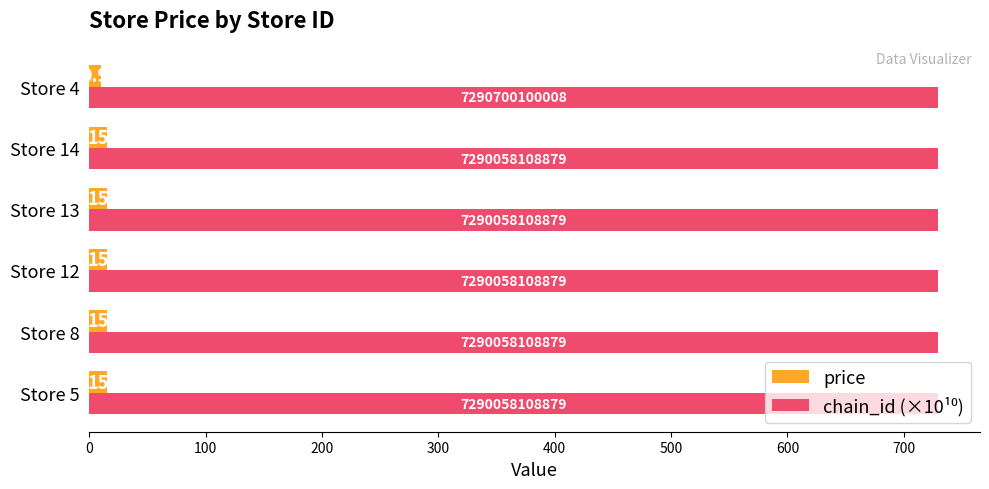

Count the number of data series in this chart.

2